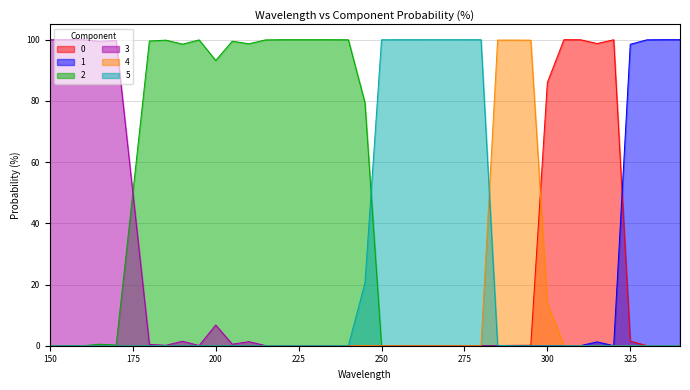

What is the sum of all 5 values?

720.6